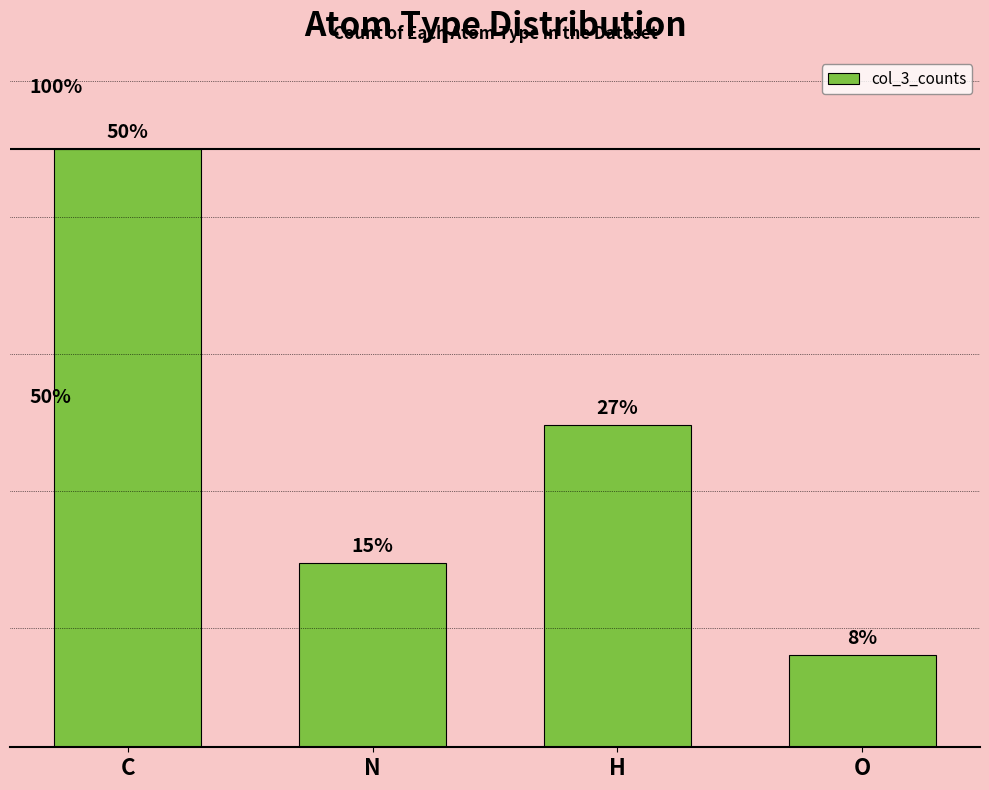

Does the chart contain any negative values?

No